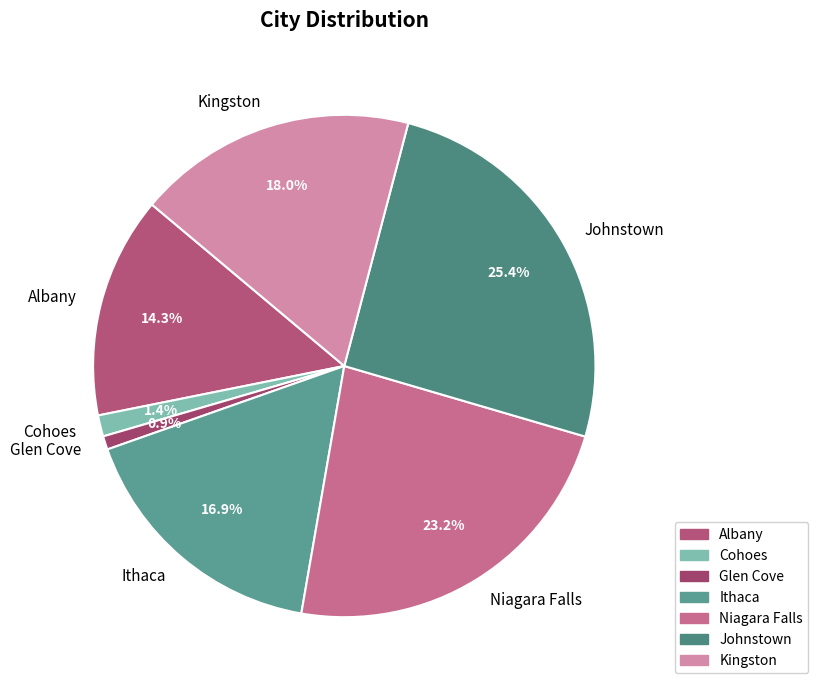

Which category has the biggest portion of the pie?

Johnstown